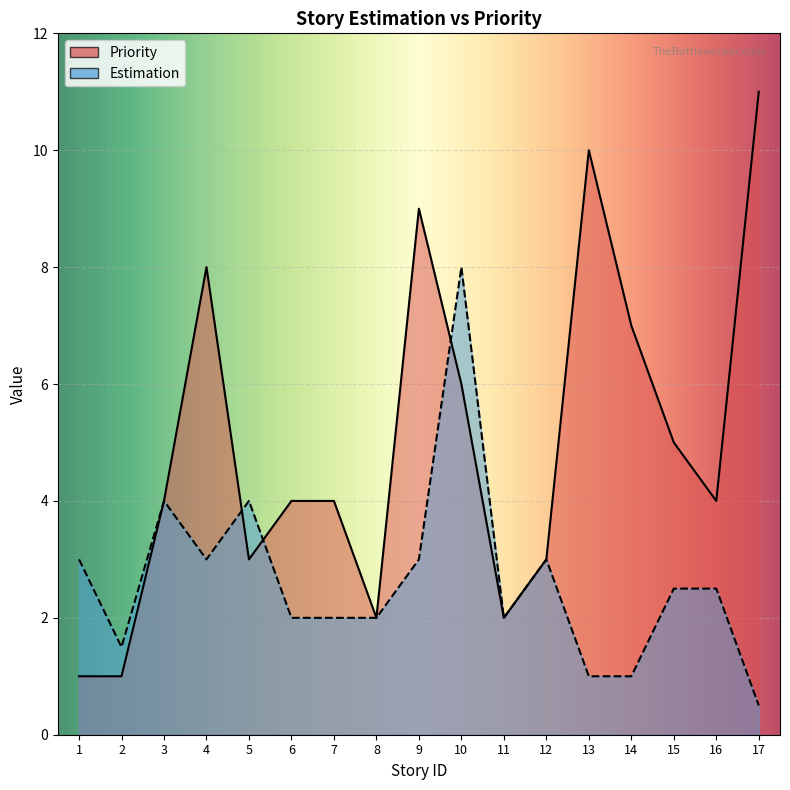

List the series in order of their peak value, lowest first.

Estimation, Priority